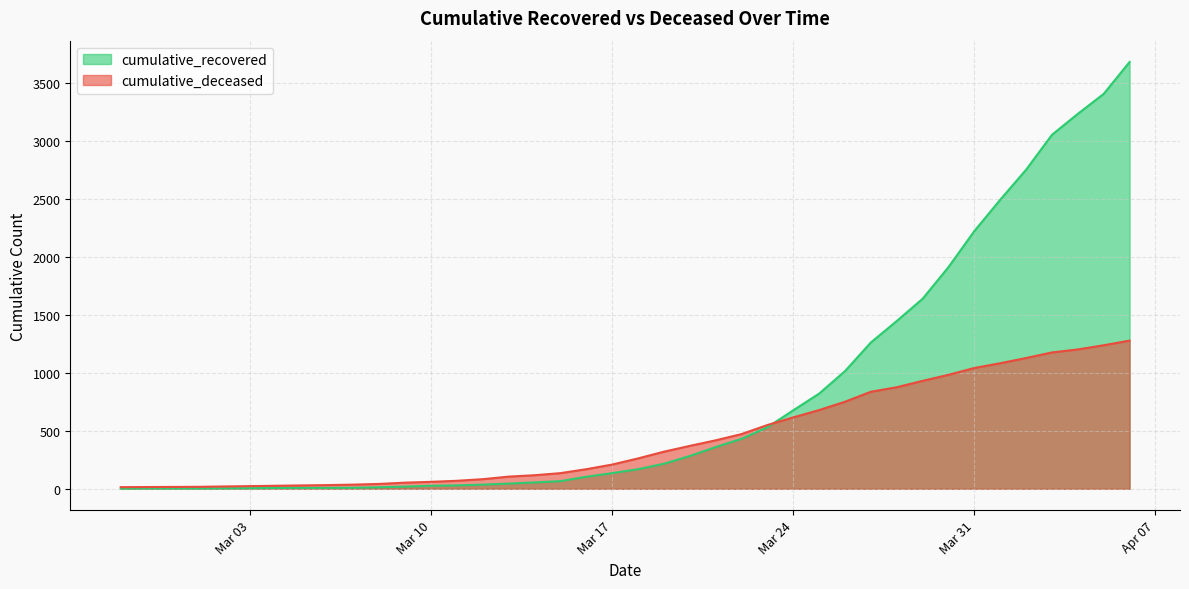

After their last crossing, which series has the higher values: cumulative_recovered or cumulative_deceased?

cumulative_recovered